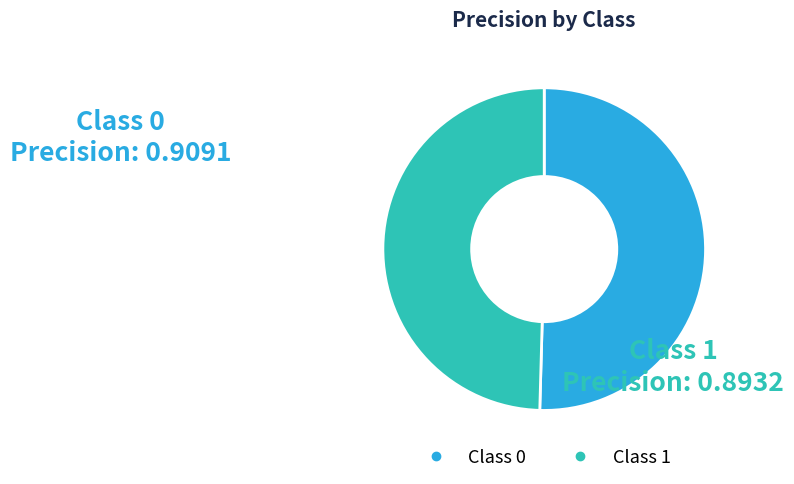

Count the number of slices in the pie.

2